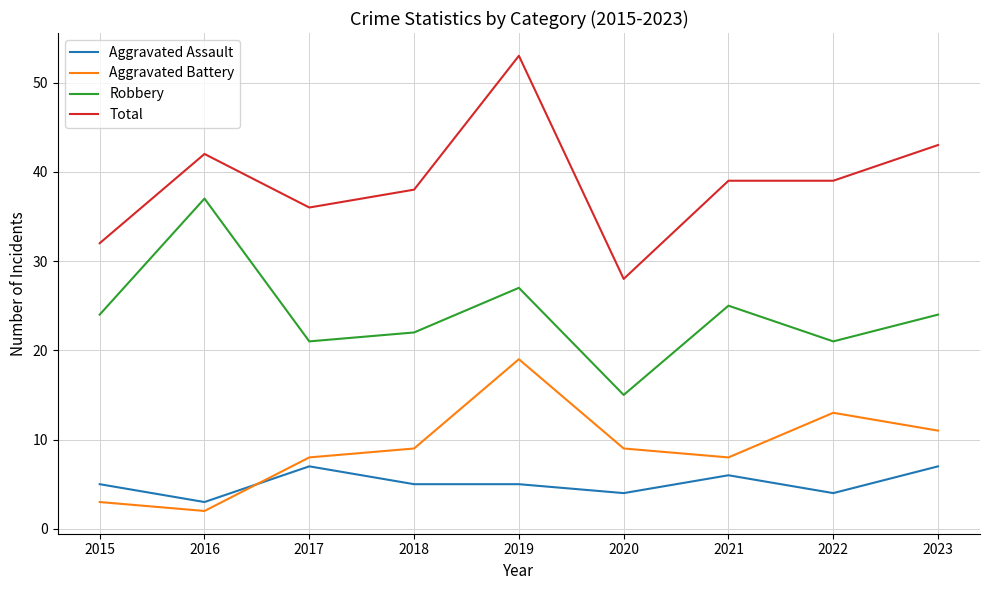

Is this an area chart (filled region under the line)?

No